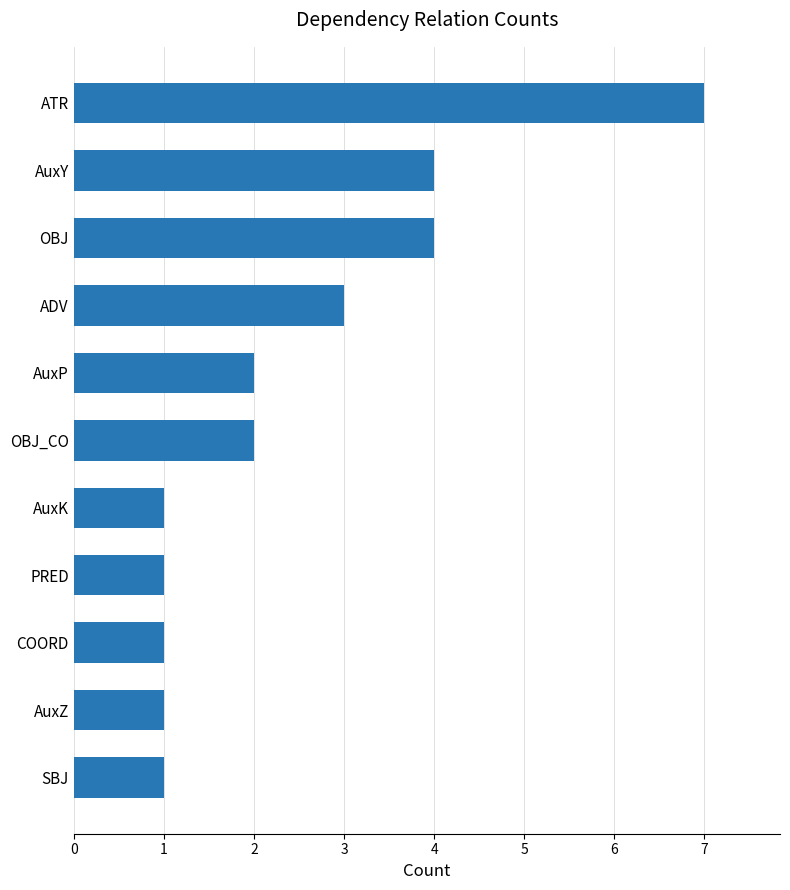

What is the difference between the maximum and minimum values?

6